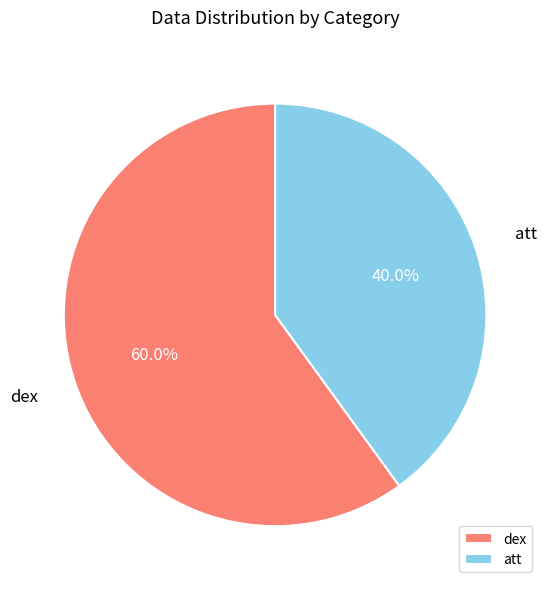

What is the total percentage of att and dex?

100.0%